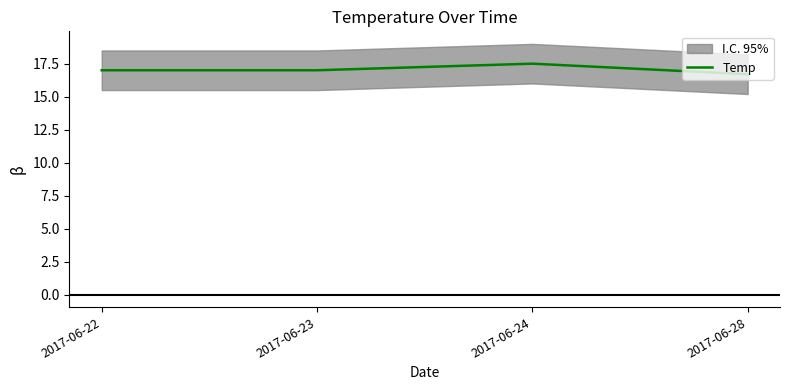

What is the change in value from 2017-06-22 to 2017-06-24?

+0.5